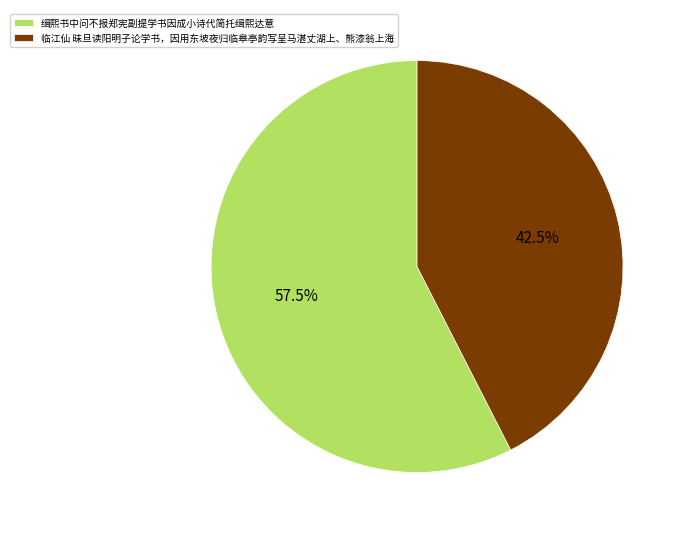

Which has a higher value, 临江仙 昧旦读阳明子论学书，因用东坡夜归临皋亭韵写呈马湛丈湖上、熊漆翁上海 or 缉熙书中问不报郑宪副提学书因成小诗代简托缉熙达意?

缉熙书中问不报郑宪副提学书因成小诗代简托缉熙达意